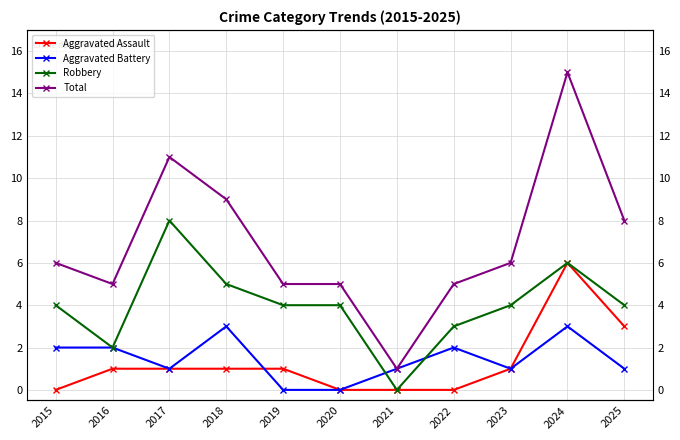

True or false: Robbery has a value of 3 at 2017.

False